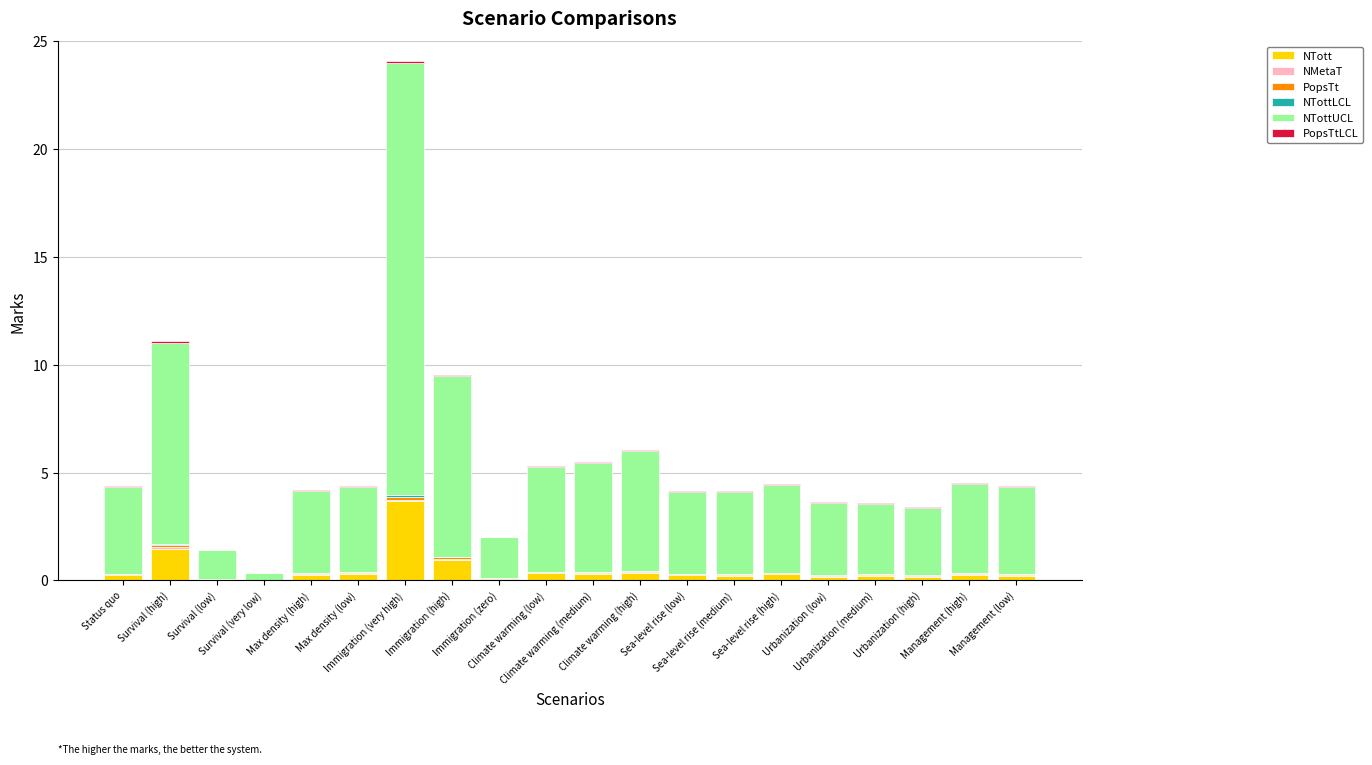

Are the bars horizontal?

No